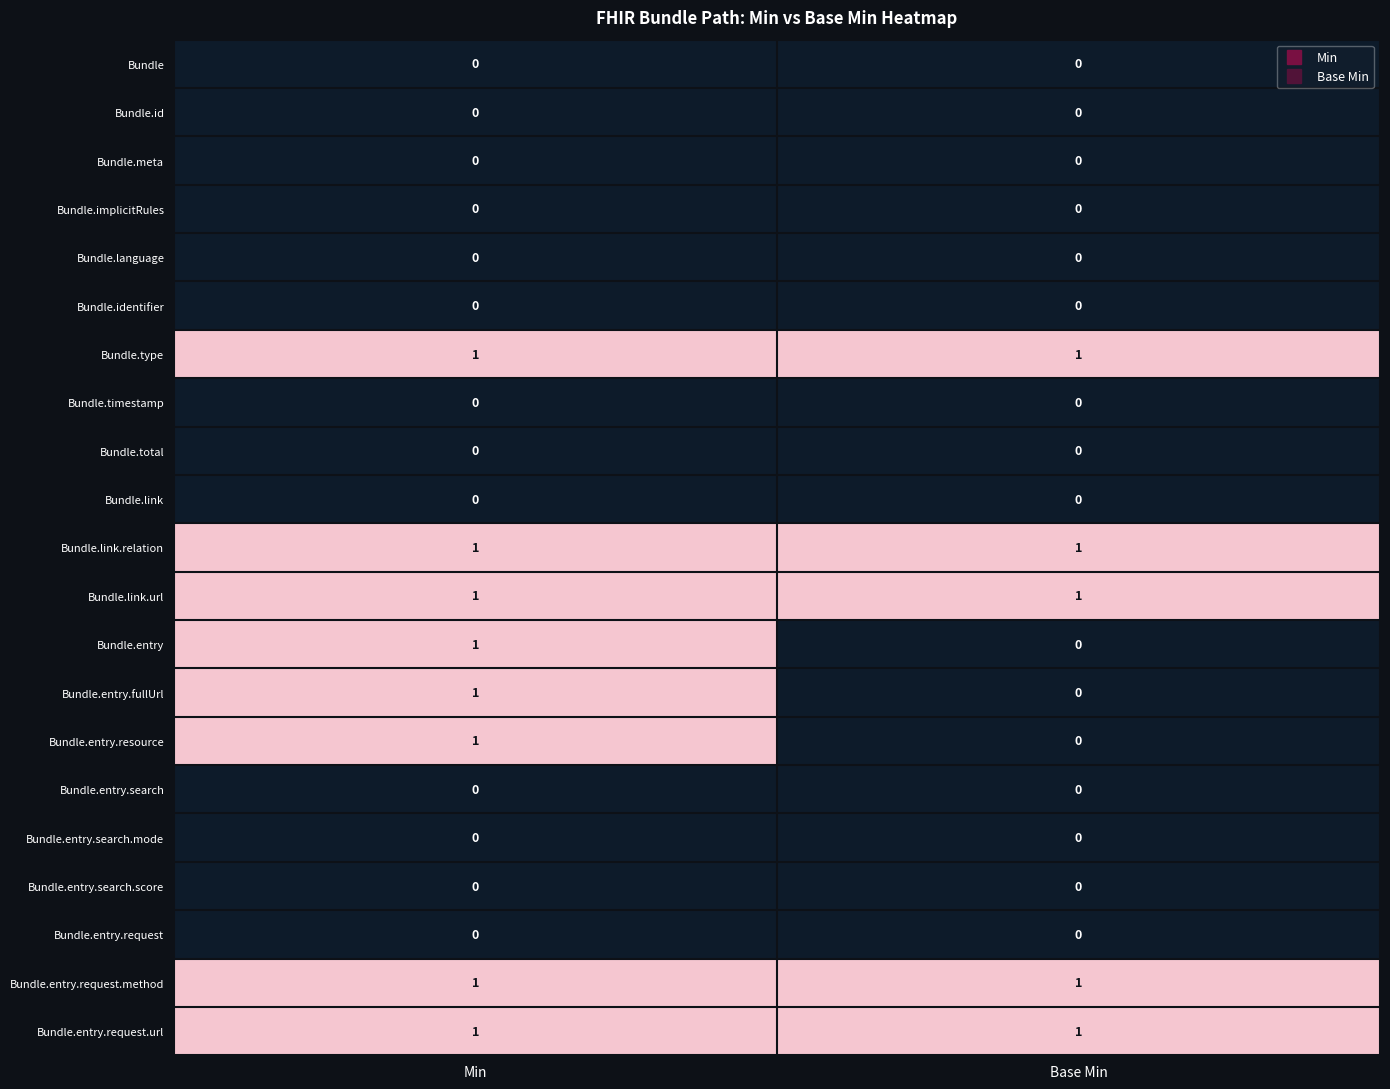

The value of Bundle.meta at Base Min is 0. True or false?

True